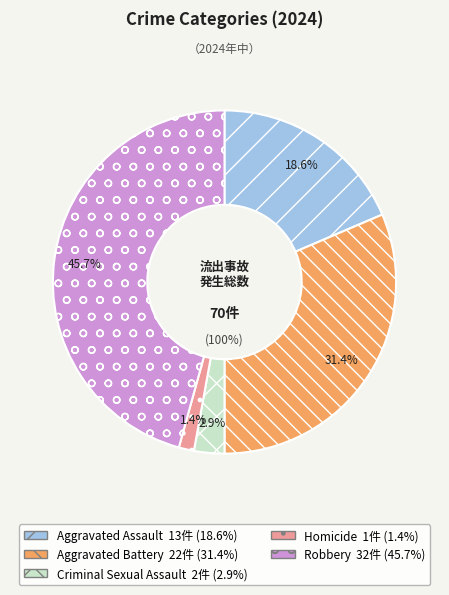

Approximately how many times larger is the value at Homicide compared to Aggravated Assault?

0.1